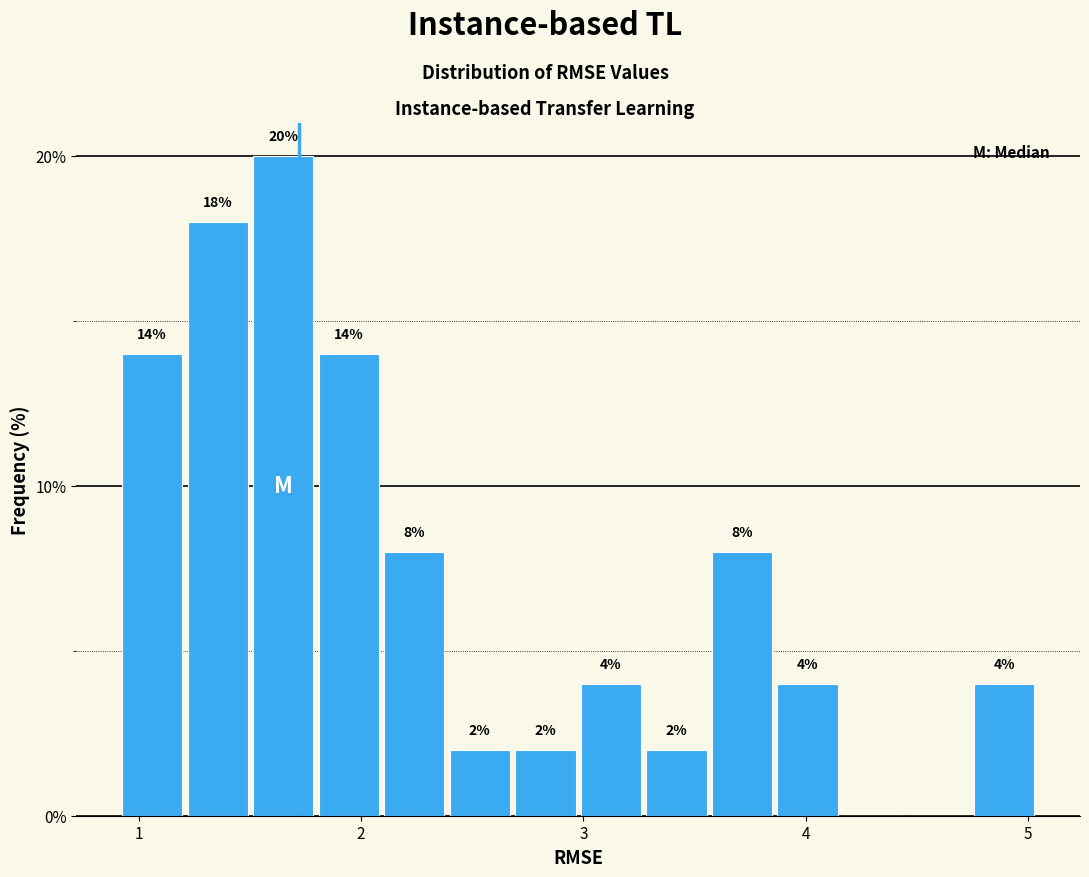

Read against the x-axis, roughly where is the centre of the tallest bar?

1.7